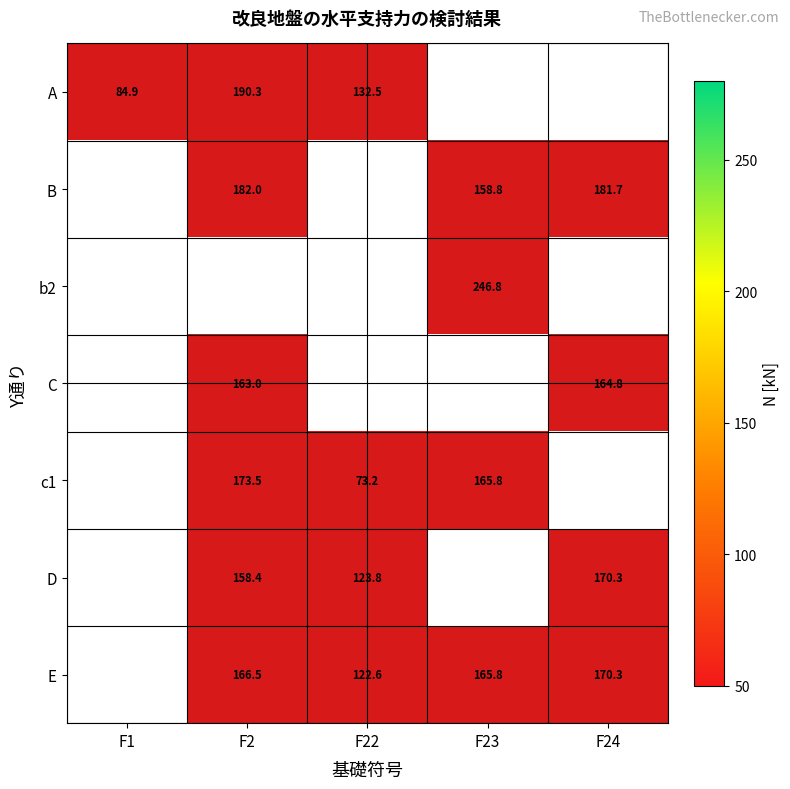

Which series has the largest range (max minus min)?

A